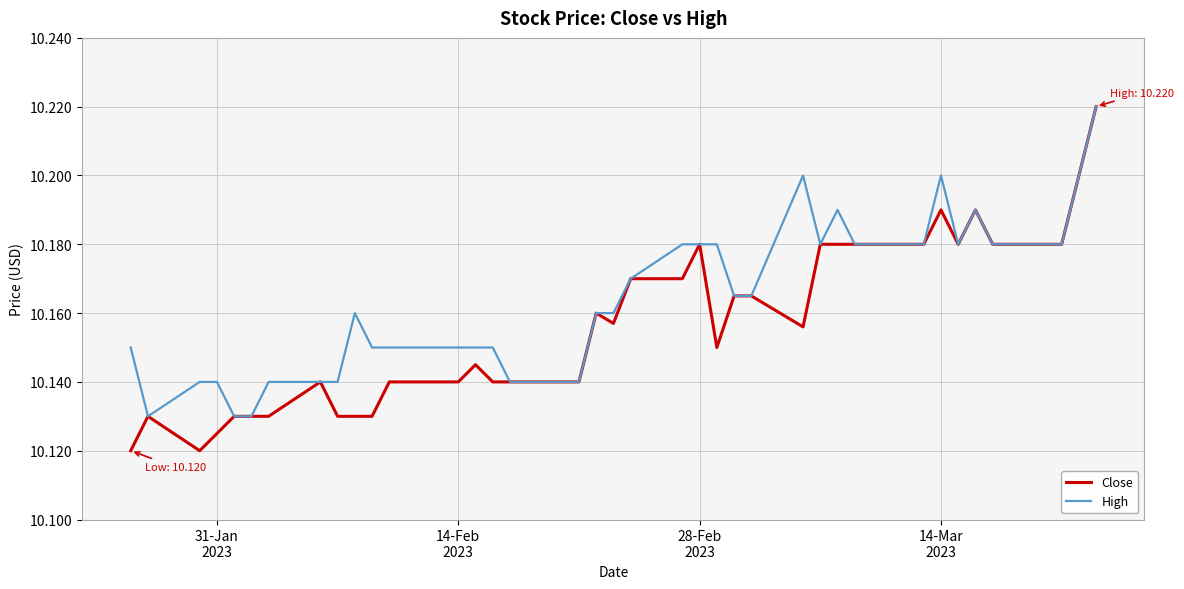

Which series has the largest range (max minus min)?

Close